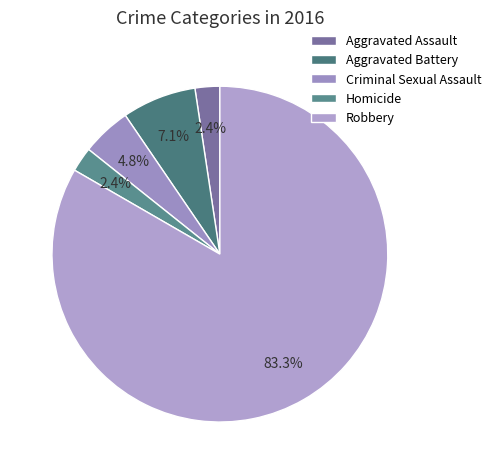

What is the change in value from Homicide to Robbery?

+34